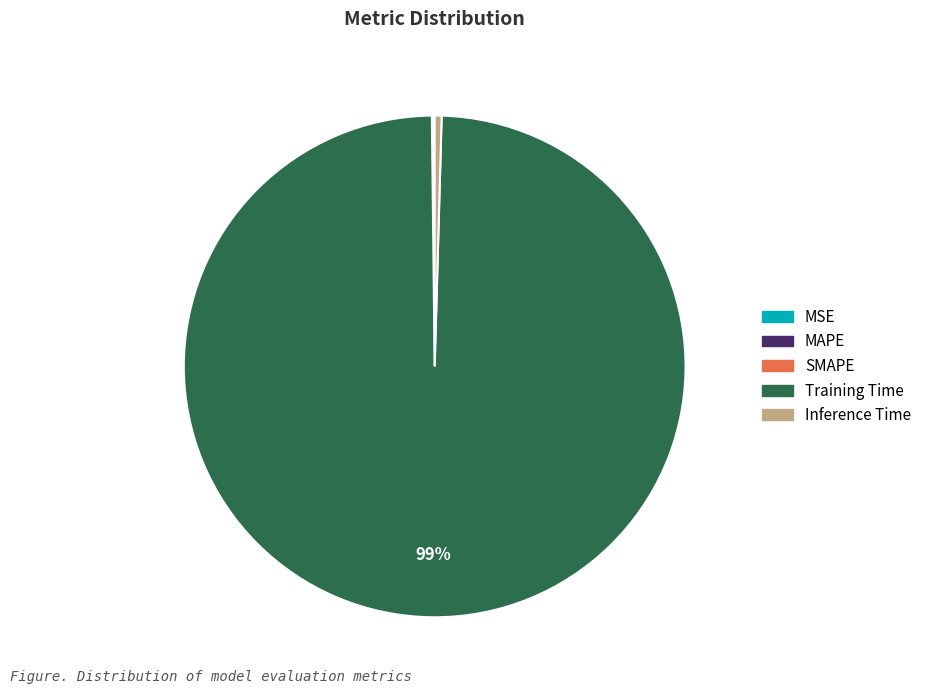

Which has a higher value, Inference Time or Training Time?

Training Time